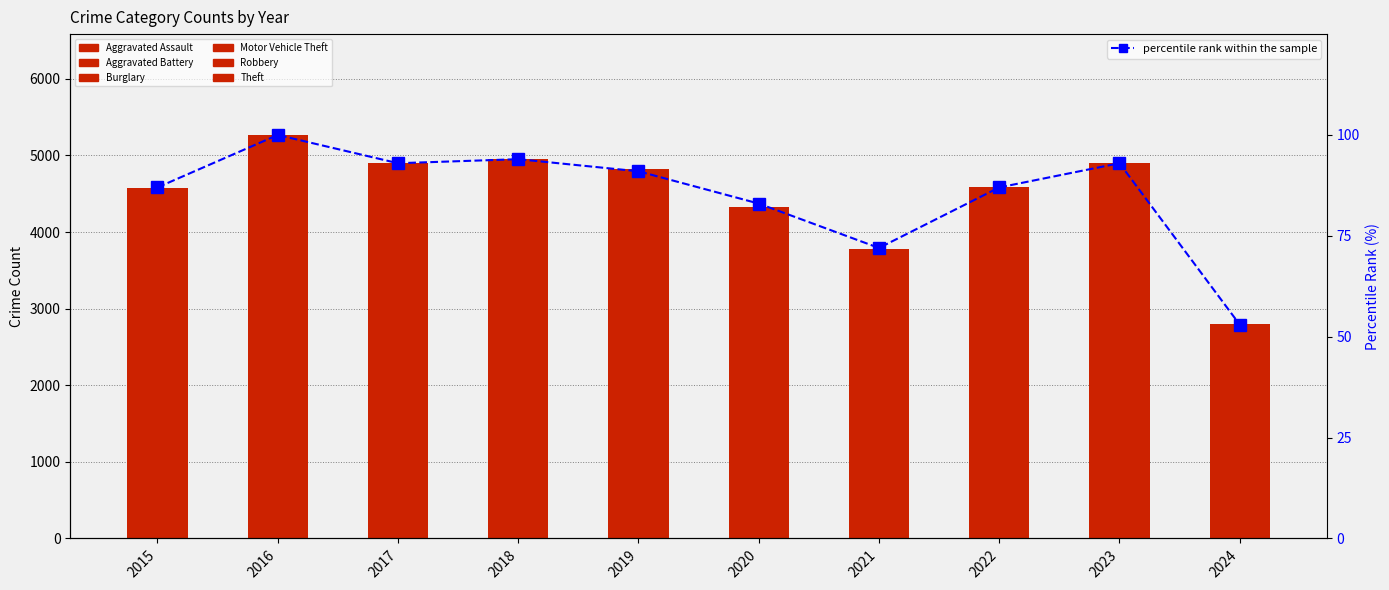

Reading right to left, transcribe all the data shown in this chart.

Aggravated Assault: 307	488	458	452	466	452	392	396	402	323
Aggravated Battery: 330	530	446	587	686	608	600	623	691	515
Burglary: 143	224	253	280	357	383	443	453	451	421
Motor Vehicle Theft: 585	1245	1272	560	673	611	631	680	756	614
Robbery: 369	690	495	506	637	577	741	780	819	726
Theft: 1068	1720	1664	1392	1512	2190	2140	1968	2148	1981